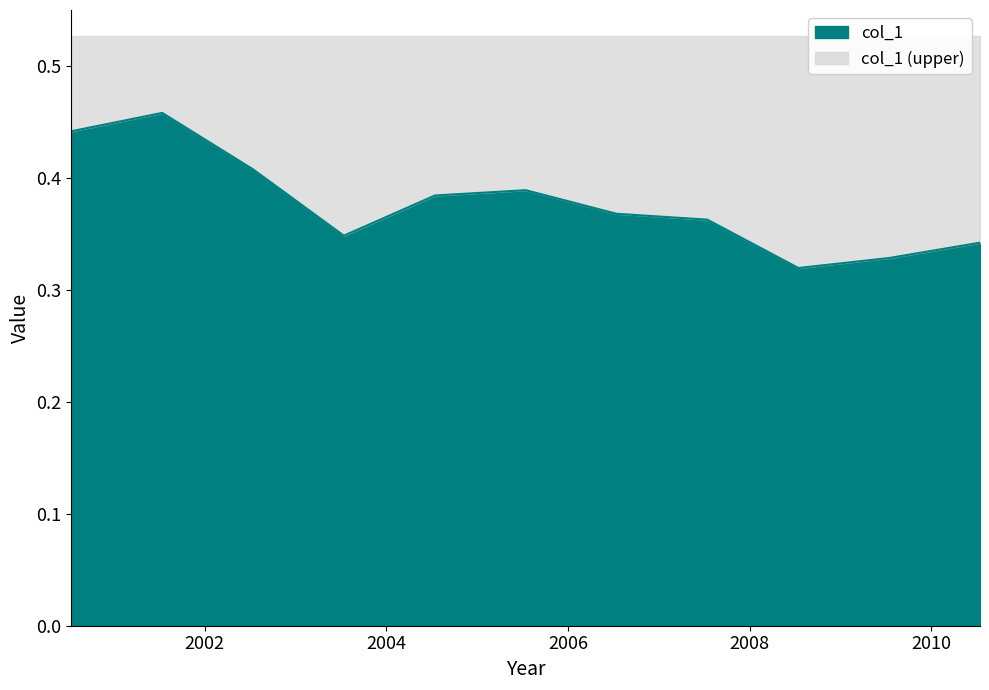

Does the chart display data point markers on the line(s)?

No